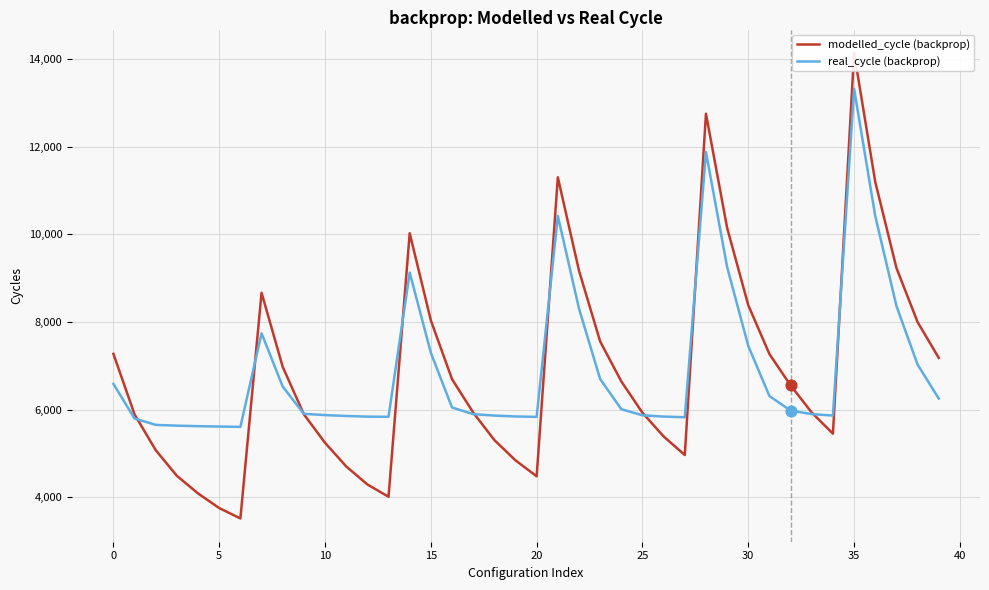

What are all the series names shown in the legend?

modelled_cycle (backprop), real_cycle (backprop)